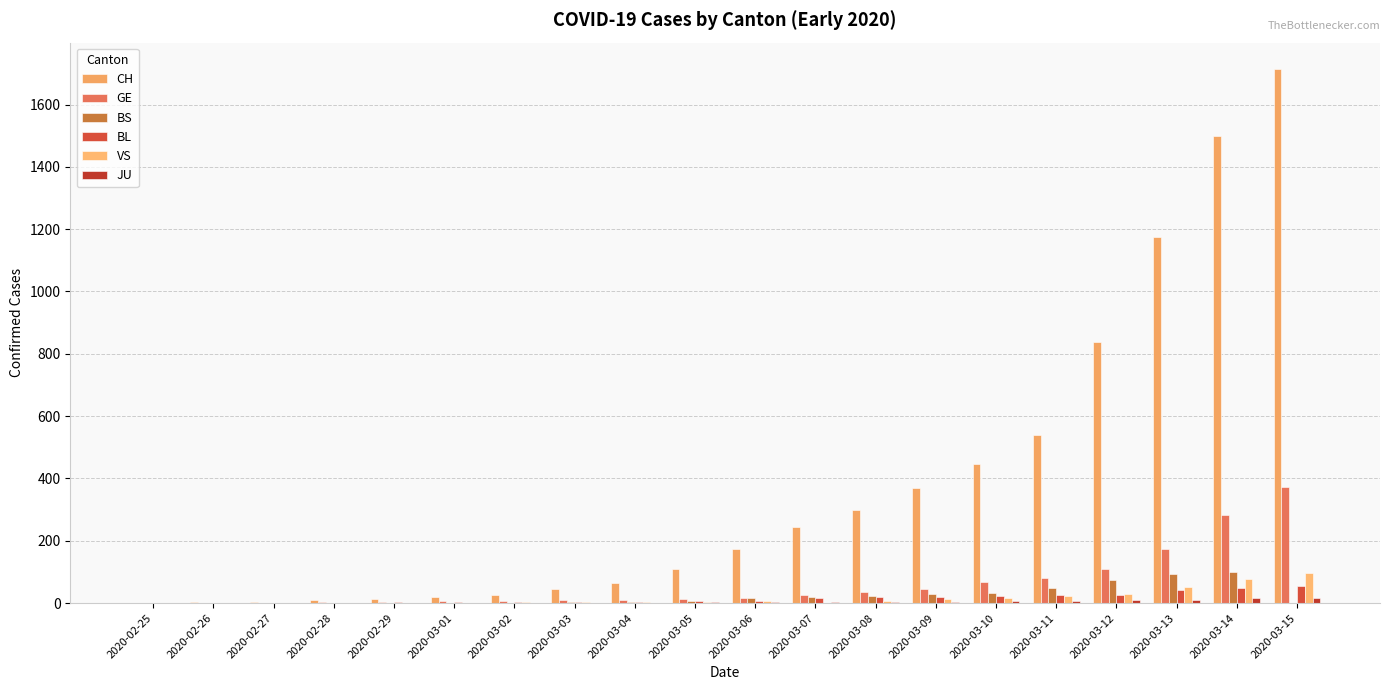

How many data points does each series have?

20